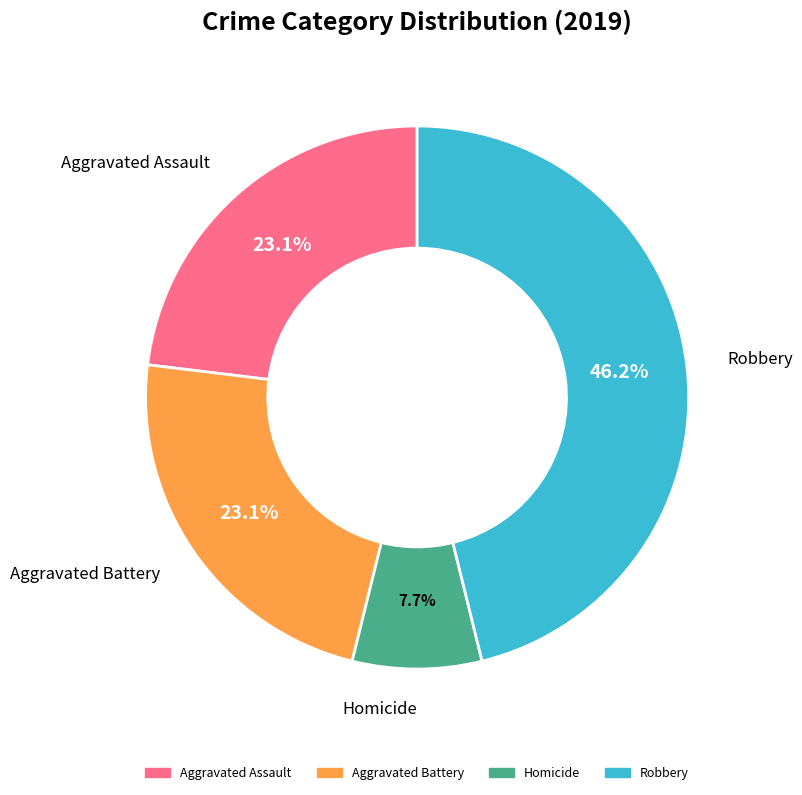

Is there a majority slice in this chart?

No